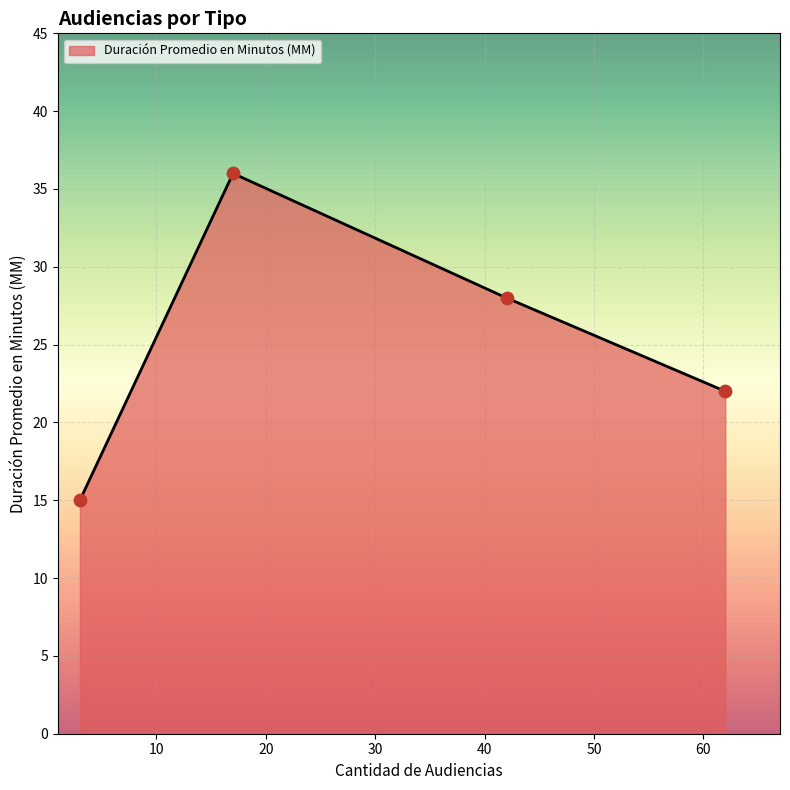

What is the difference between the maximum and second lowest values?

14